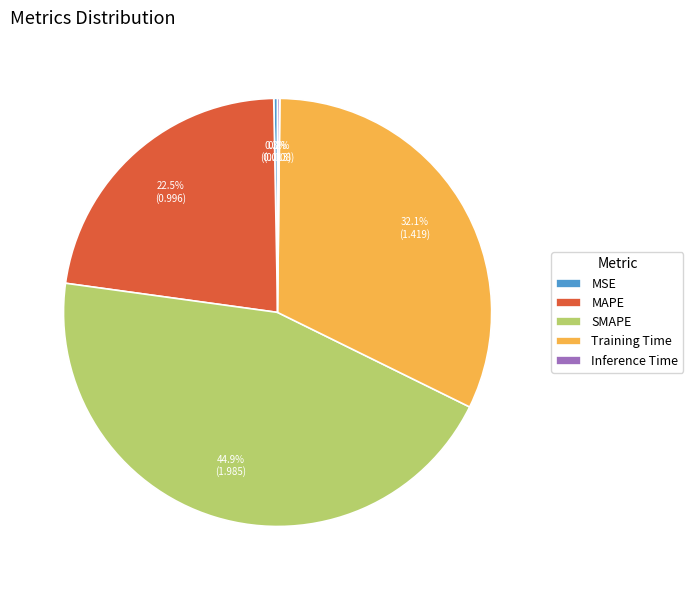

What percentage is NOT represented by MAPE?

77.5%